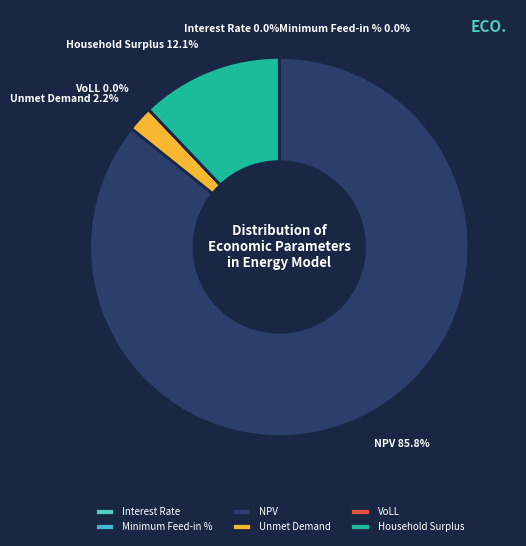

Is it true that Unmet Demand is 2% of the pie?

True